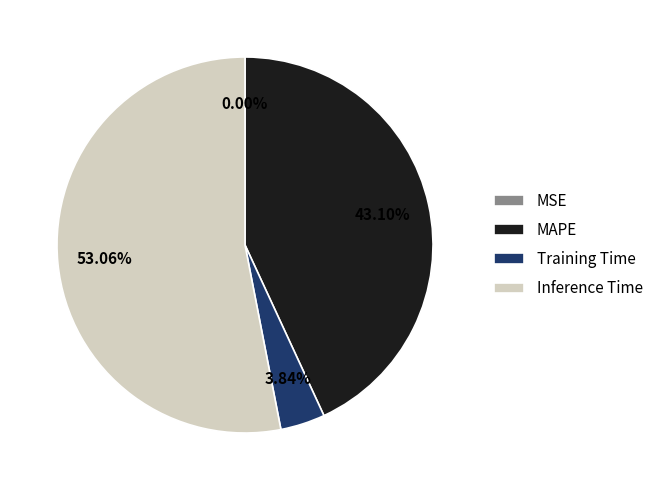

What is the largest slice in the pie chart?

Inference Time